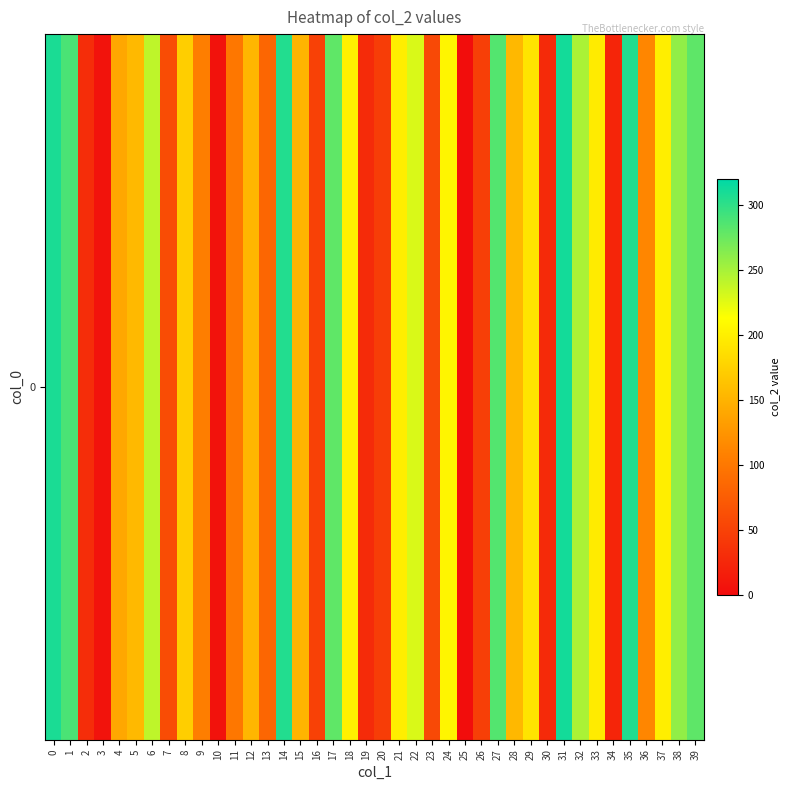

Is it true that the value at 13 is 83.6?

True